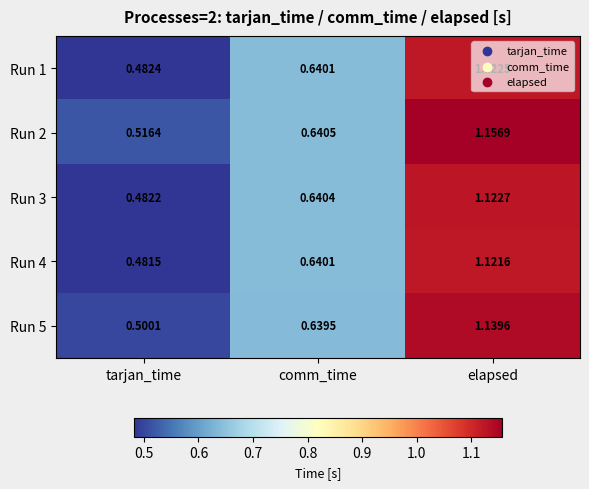

At which category is the sum across all series the highest?

elapsed